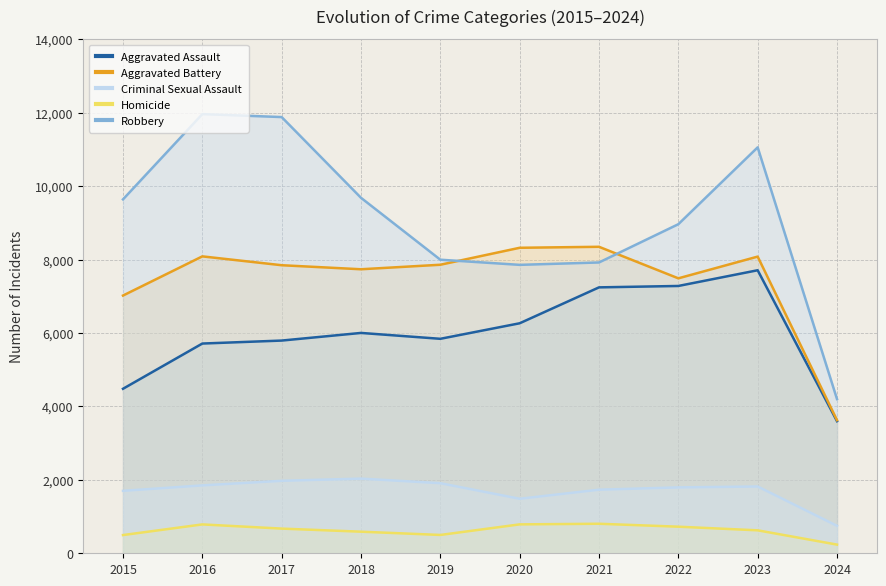

True or false: Aggravated Assault and Aggravated Battery cross at least once.

False